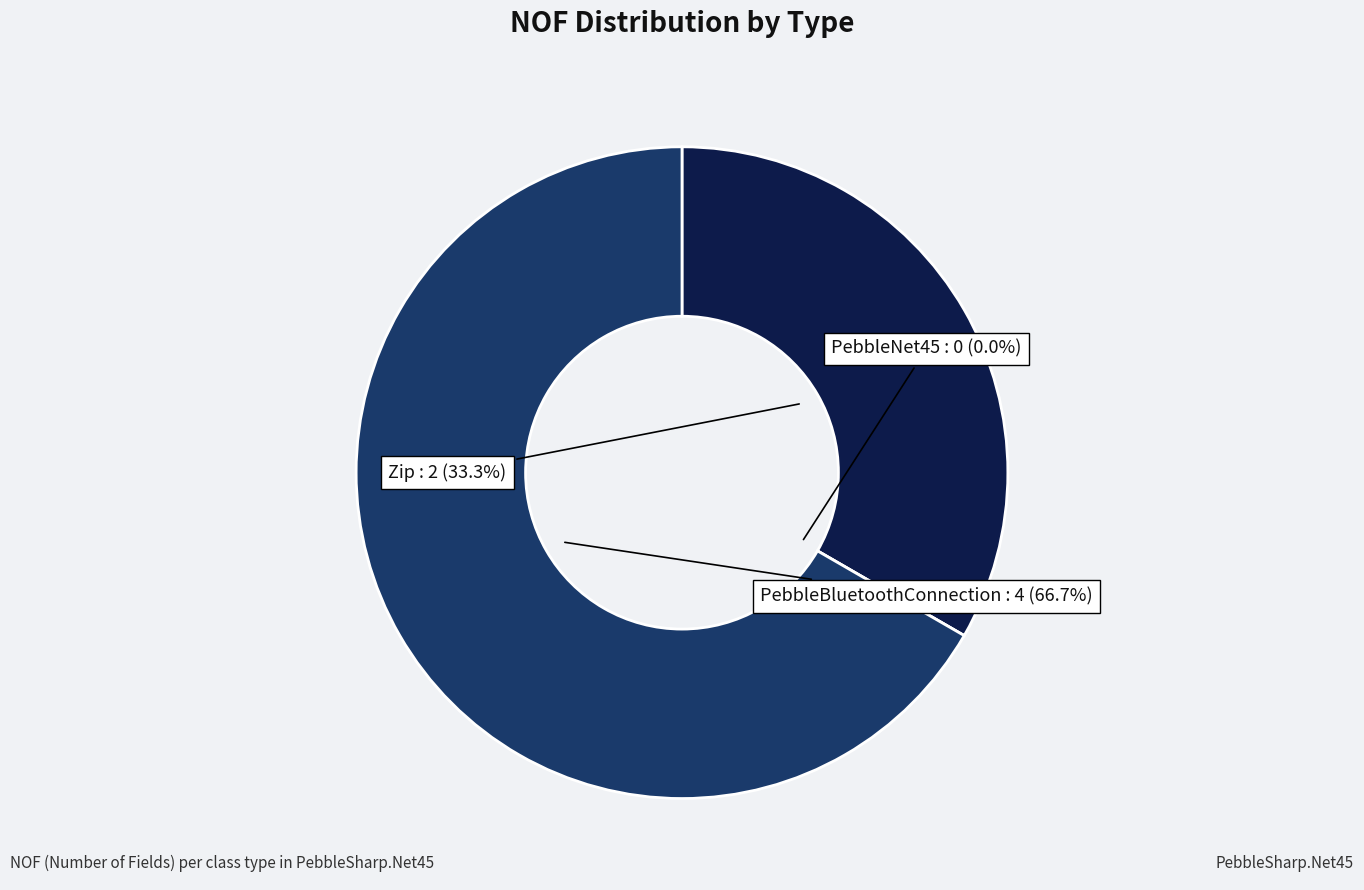

What is the smallest slice in the pie chart?

PebbleNet45